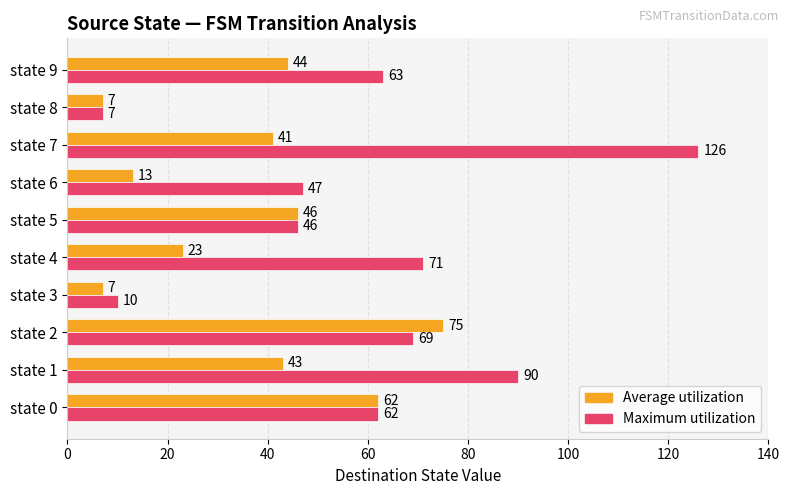

What is the sum of all Maximum utilization values?

591